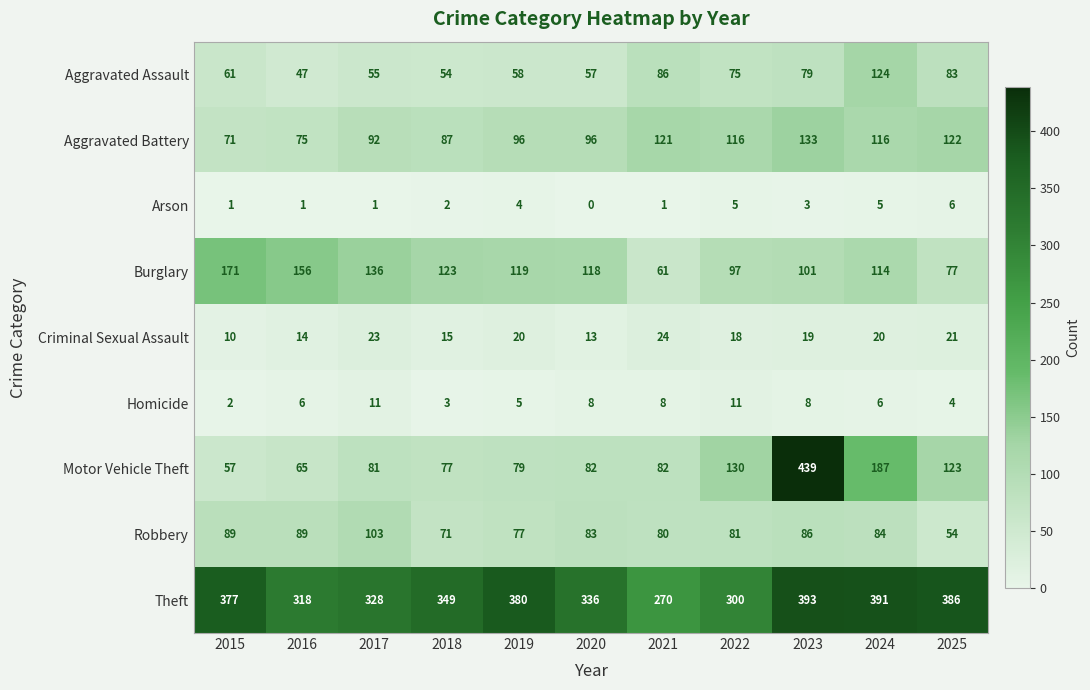

What is the approximate value of Criminal Sexual Assault at 2024?

20